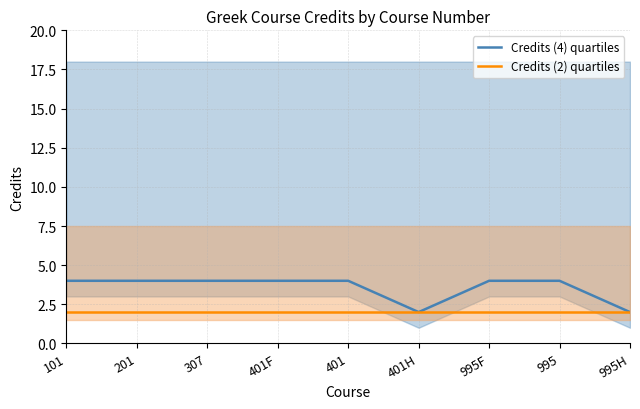

At how many categories does at least one series exceed 2?

7